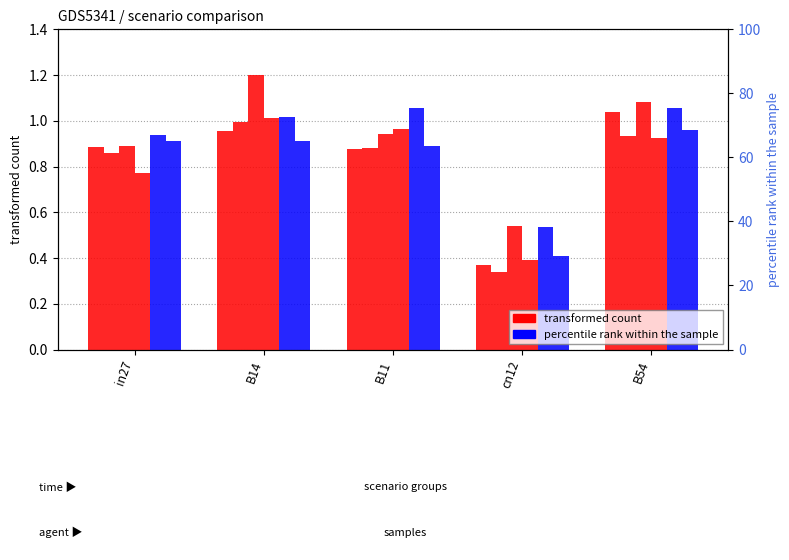

What is the difference between the highest and lowest values at B54?

0.2